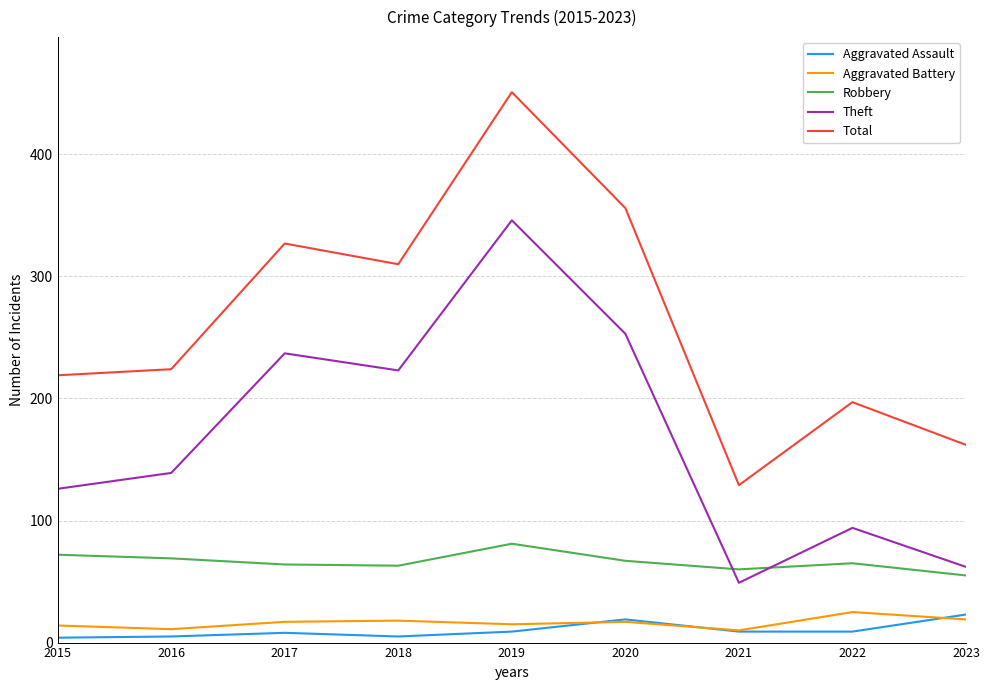

Which series has the largest total across all categories?

Total